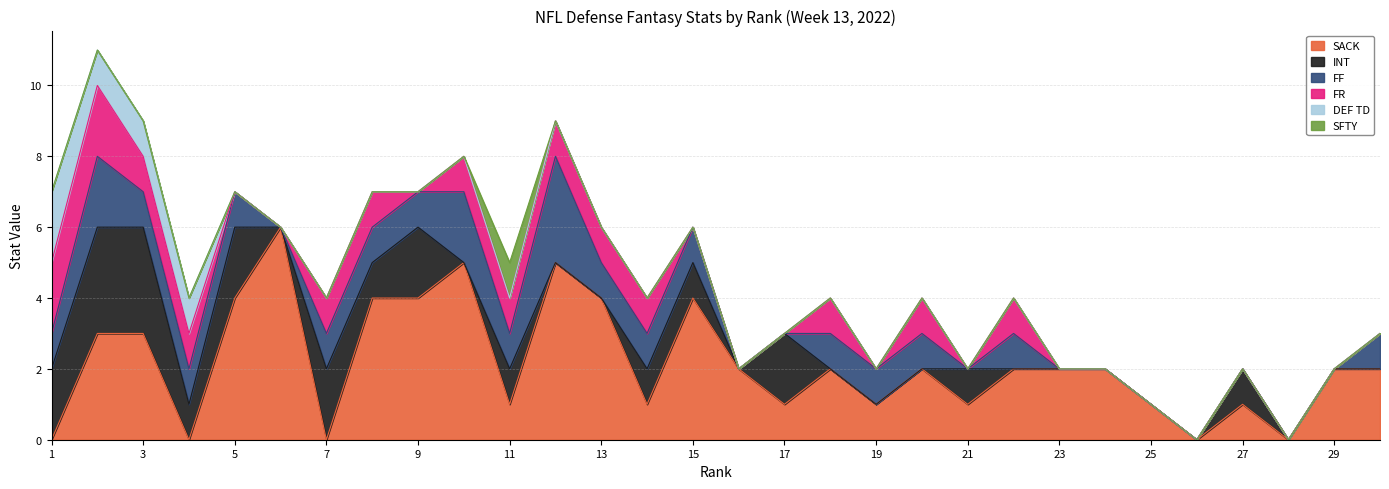

Is it true that FR equals 2 at 11?

False